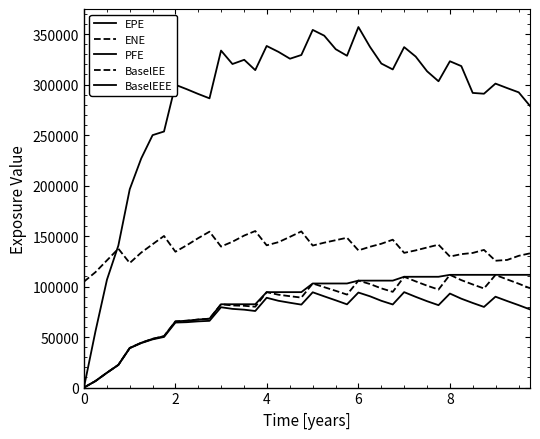

How many lines are shown in the chart?

5